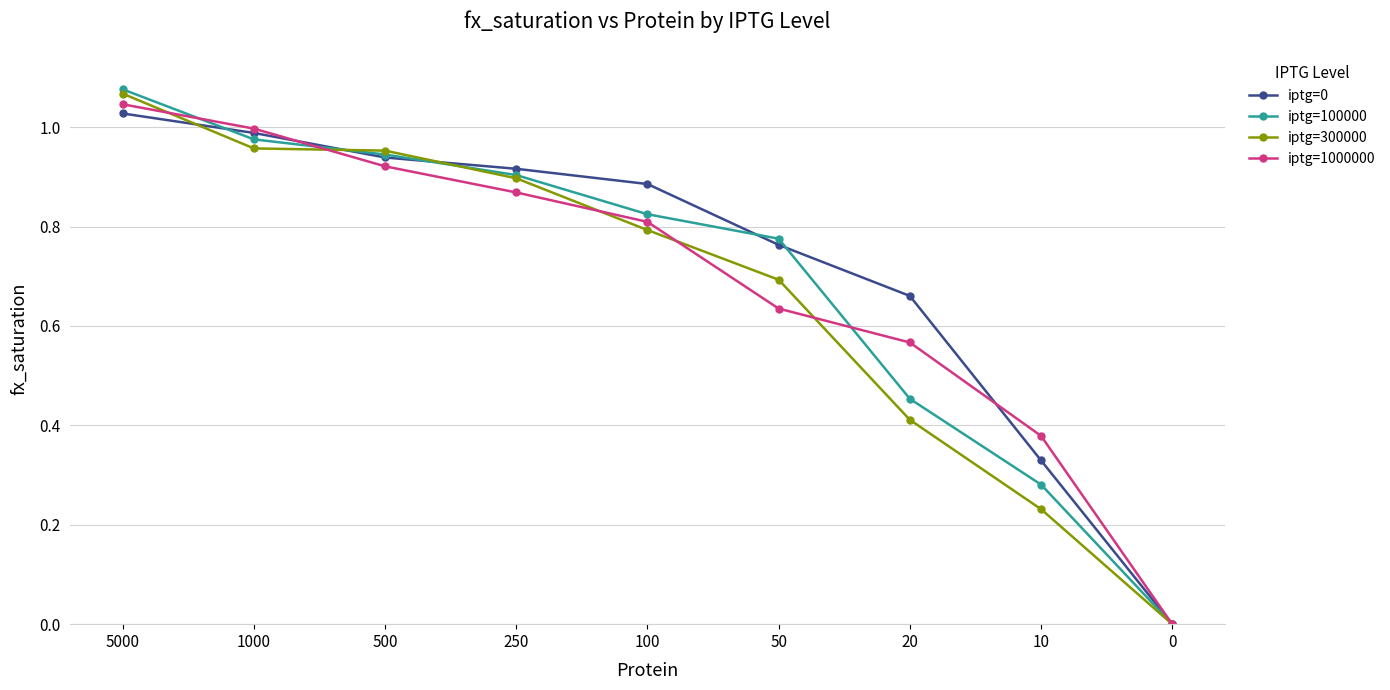

True or false: iptg=300000 has more than 2 interior local peaks.

False